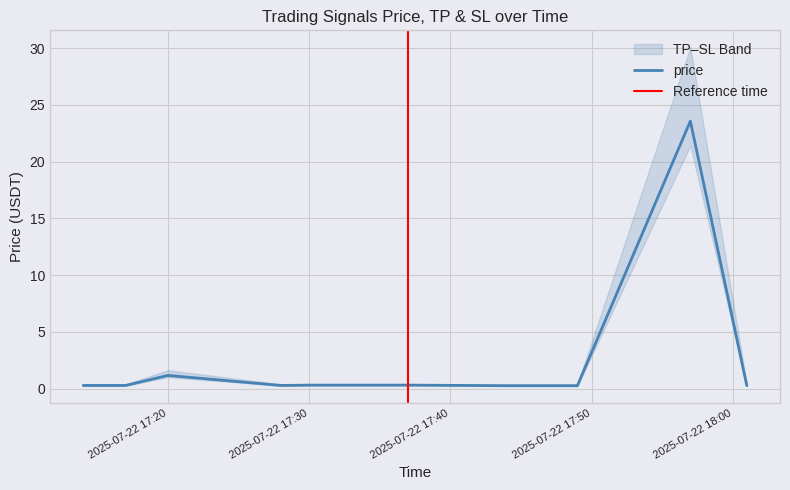

At which category does tp reach its first local peak?

2025-07-22 17:20